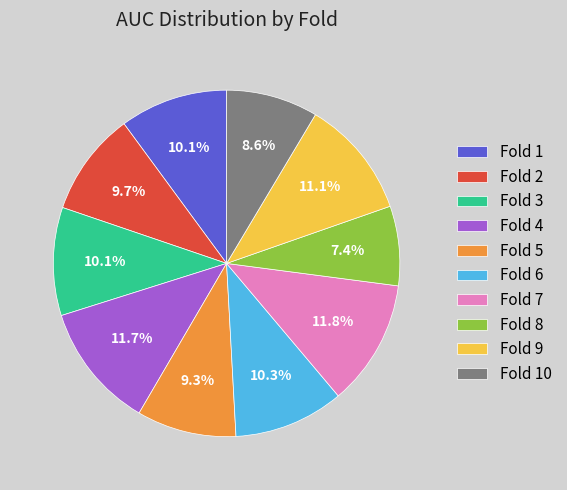

Is Fold 2 the majority of the pie?

No